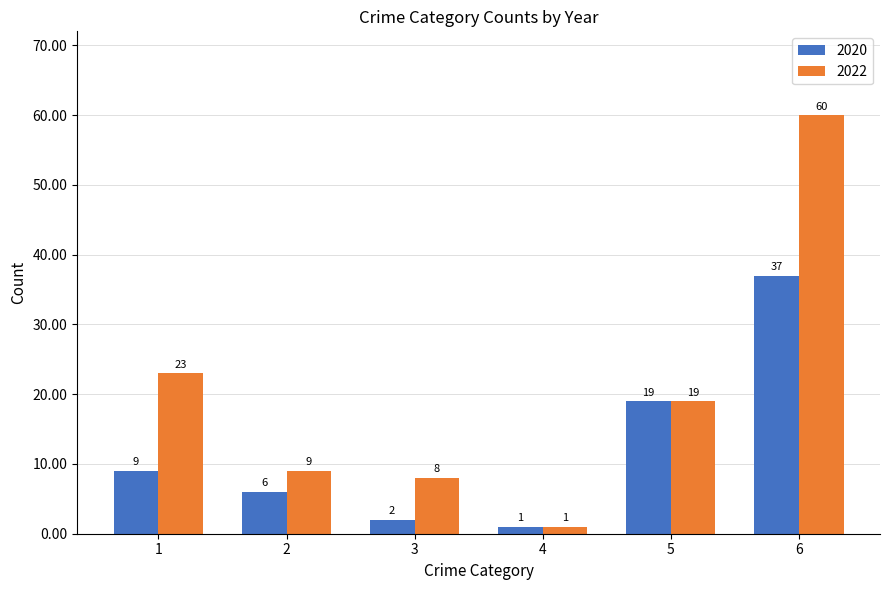

The 2020 series shows 6 at 2. True or false?

True